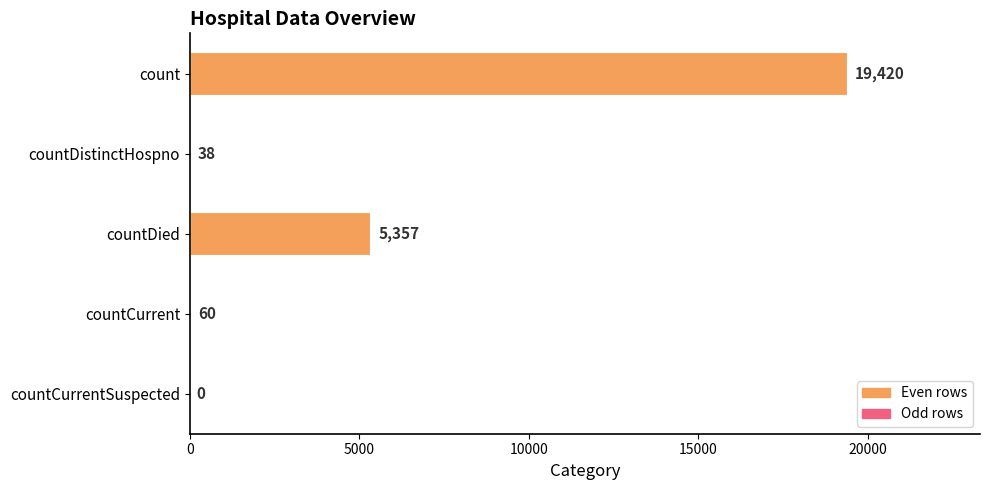

Where is the data nearest to the value 9710?

countDied